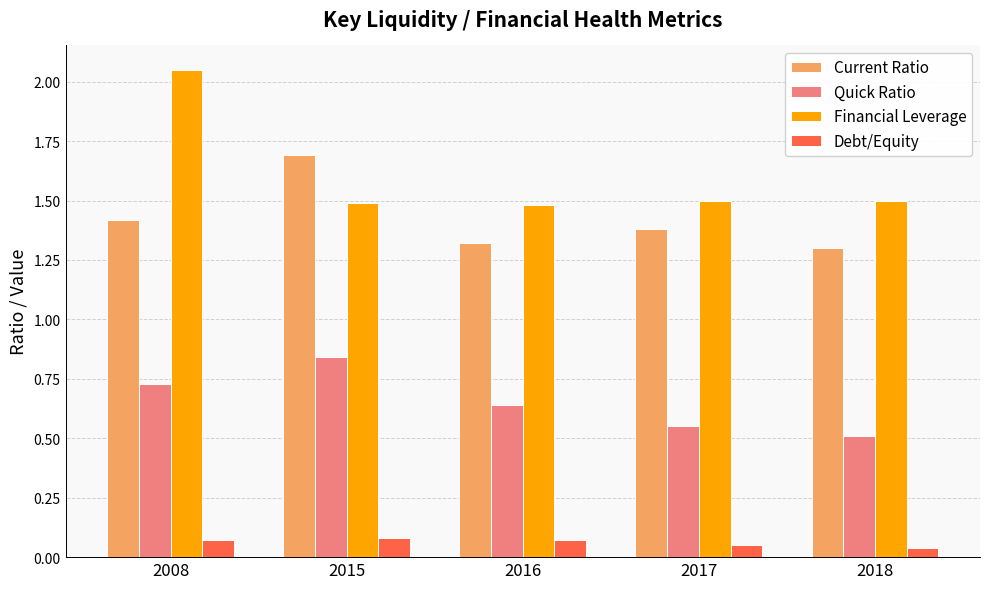

At which label is Current Ratio closest to 1?

2018